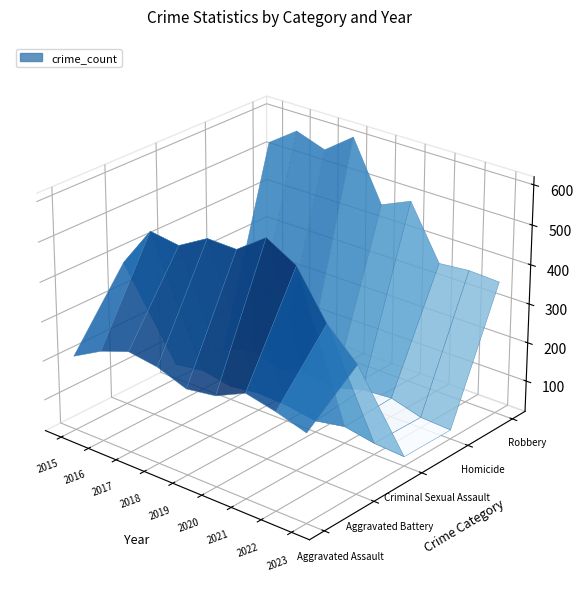

Reading right to left, what are all the values shown in this chart?

Aggravated Assault: 2023=244	2022=267	2021=284	2020=249	2019=238	2018=265	2017=276	2016=250	2015=210
Aggravated Battery: 2023=343	2022=416	2021=531	2020=574	2019=520	2018=522	2017=480	2016=491	2015=387
Criminal Sexual Assault: 2023=44	2022=49	2021=63	2020=49	2019=61	2018=65	2017=55	2016=69	2015=58
Homicide: 2023=43	2022=47	2021=69	2020=63	2019=40	2018=49	2017=37	2016=59	2015=32
Robbery: 2023=359	2022=363	2021=356	2020=491	2019=458	2018=608	2017=553	2016=579	2015=527